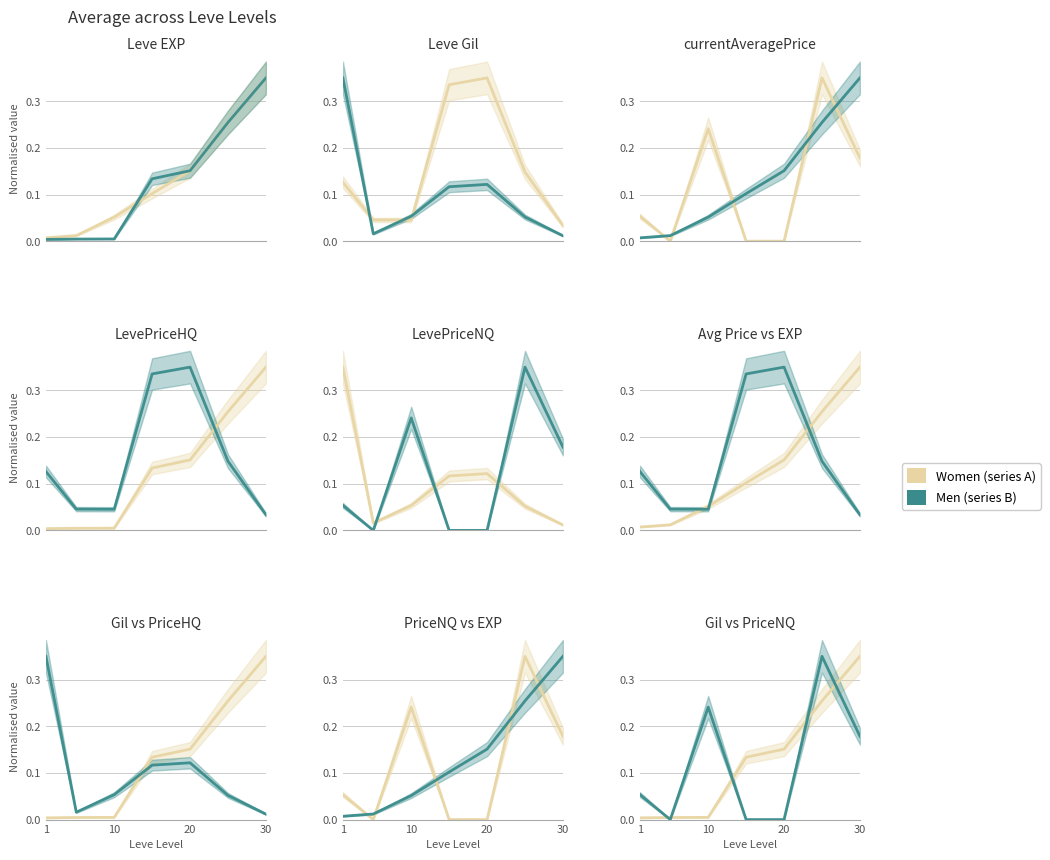

True or false: Women has more than 0 points higher than both neighbors.

False